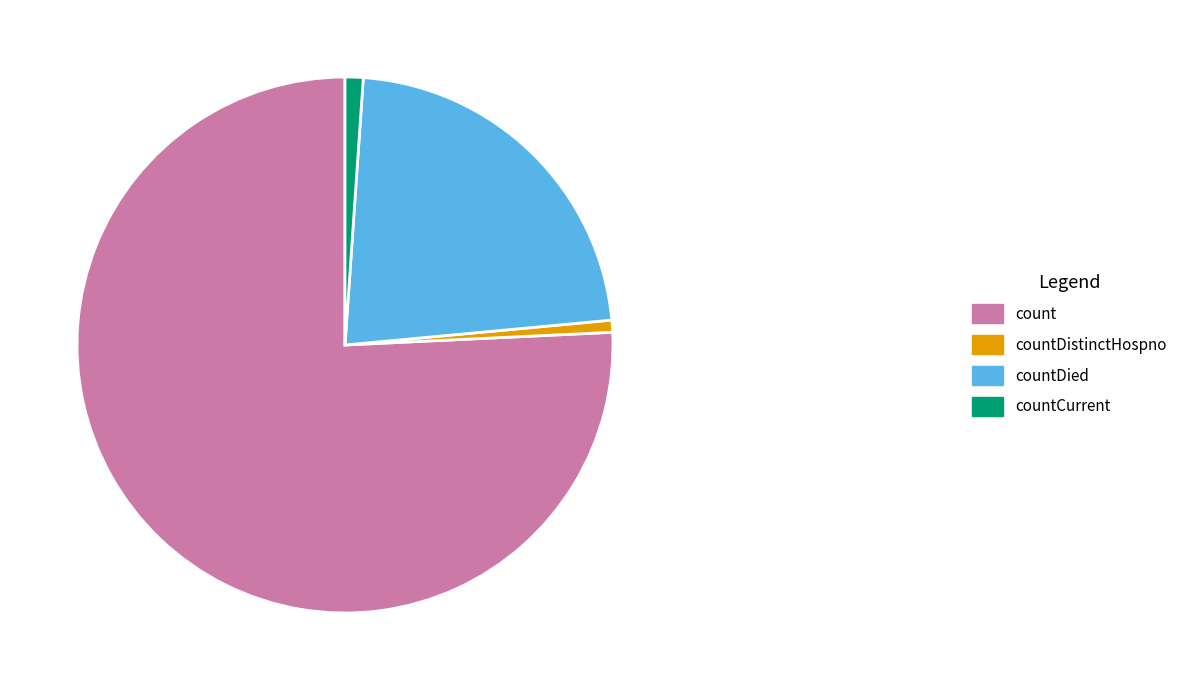

What is the largest slice in the pie chart?

count